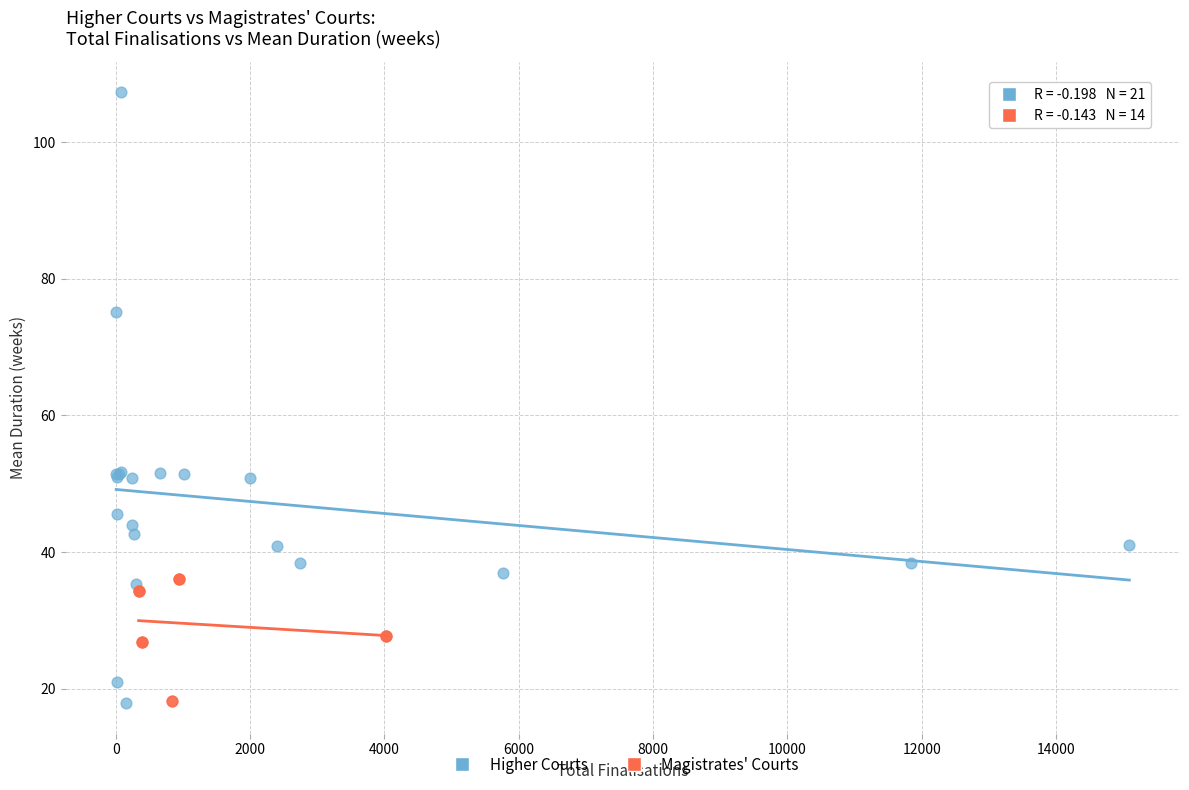

Which series has the largest Y range (max minus min)?

Higher Courts